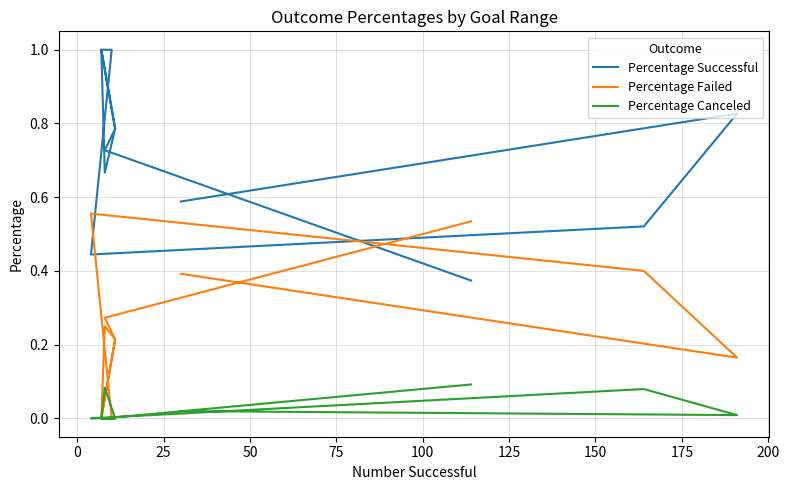

What is the spread (max minus min) of values at 175?

0.6